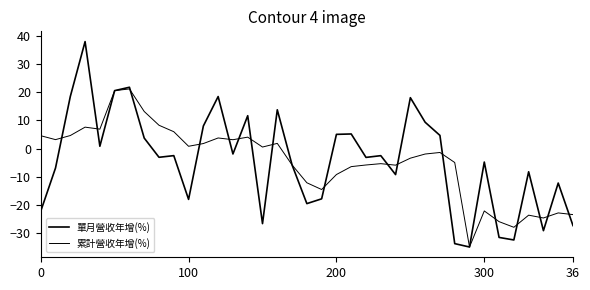

How many lines are shown in the chart?

2